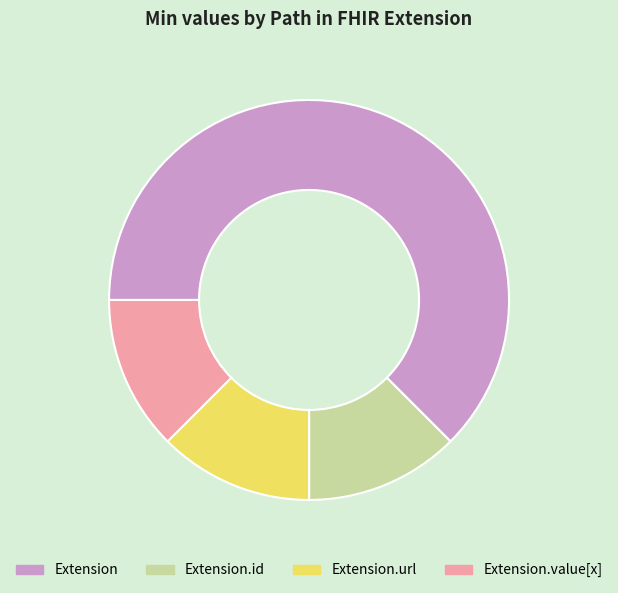

True or false: Extension.url accounts for 25% of the total.

False